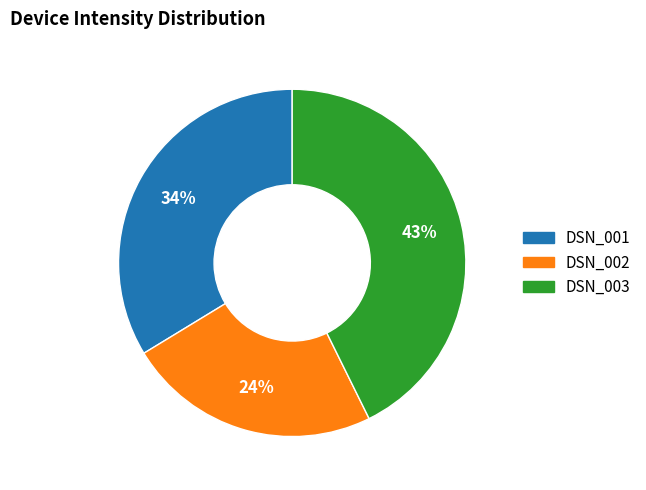

What percentage is the DSN_003 slice, to the nearest percent?

43%